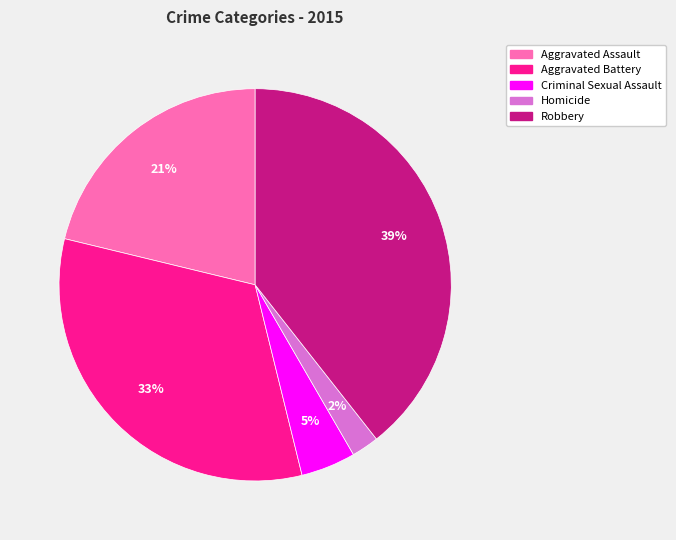

Combined, do Aggravated Assault and Homicide account for over 50%?

No